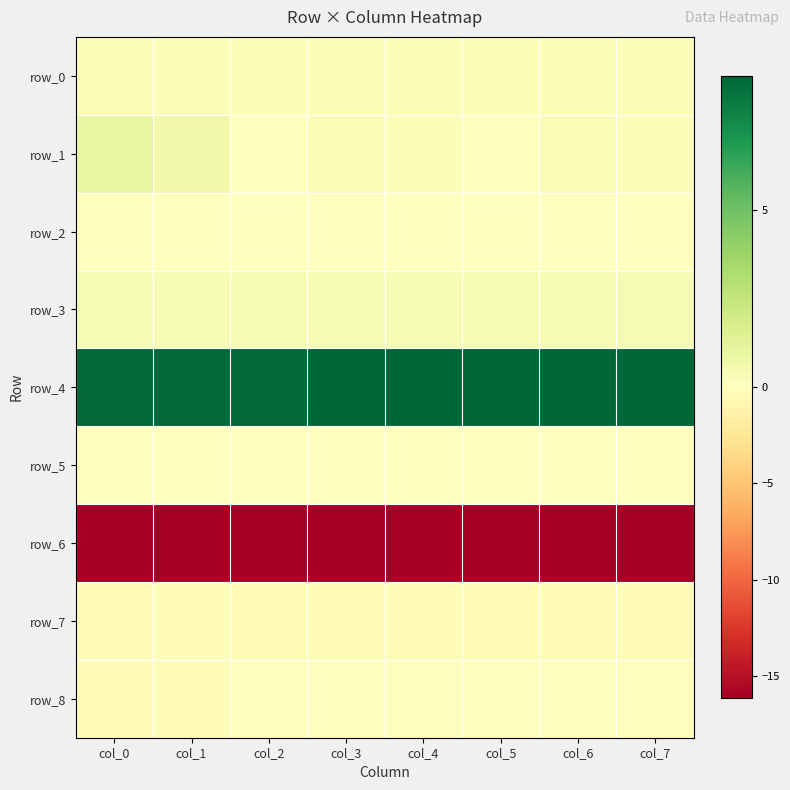

What is the minimum value shown in the chart?

-16.2